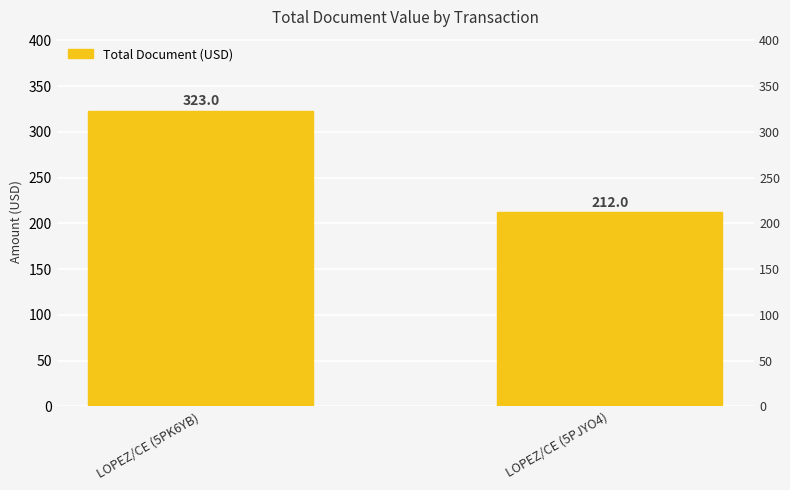

What is the greatest value displayed?

323